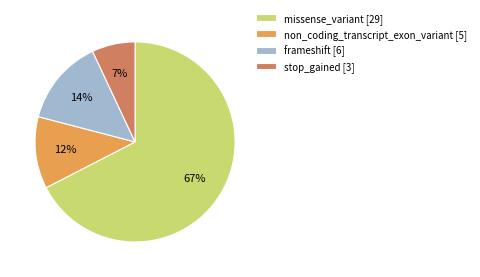

Which has a higher value, stop_gained [3] or non_coding_transcript_exon_variant [5]?

non_coding_transcript_exon_variant [5]